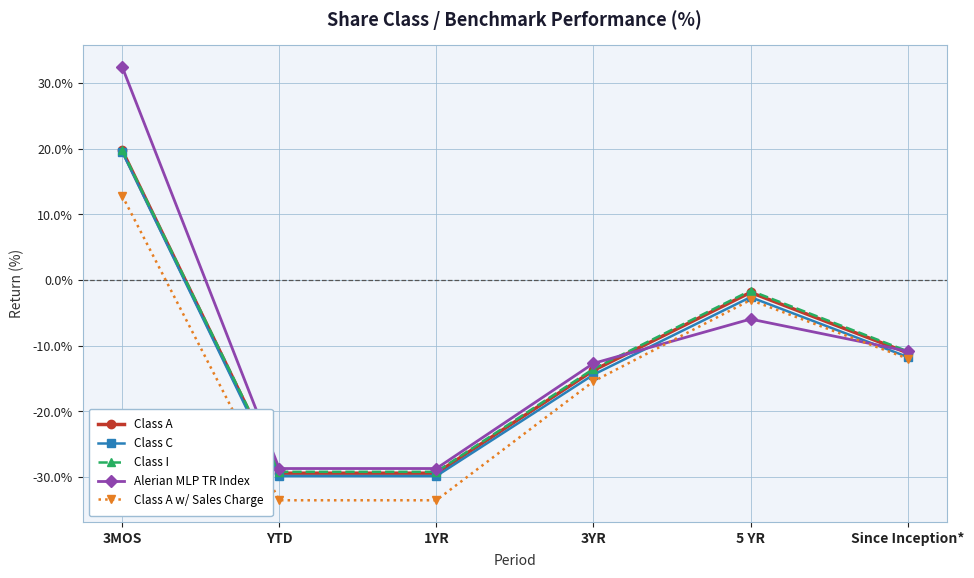

Is this an area chart (filled region under the line)?

No